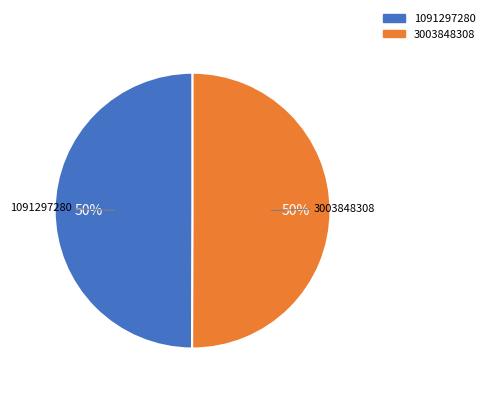

To the nearest percent, what portion does 1091297280 represent?

50%